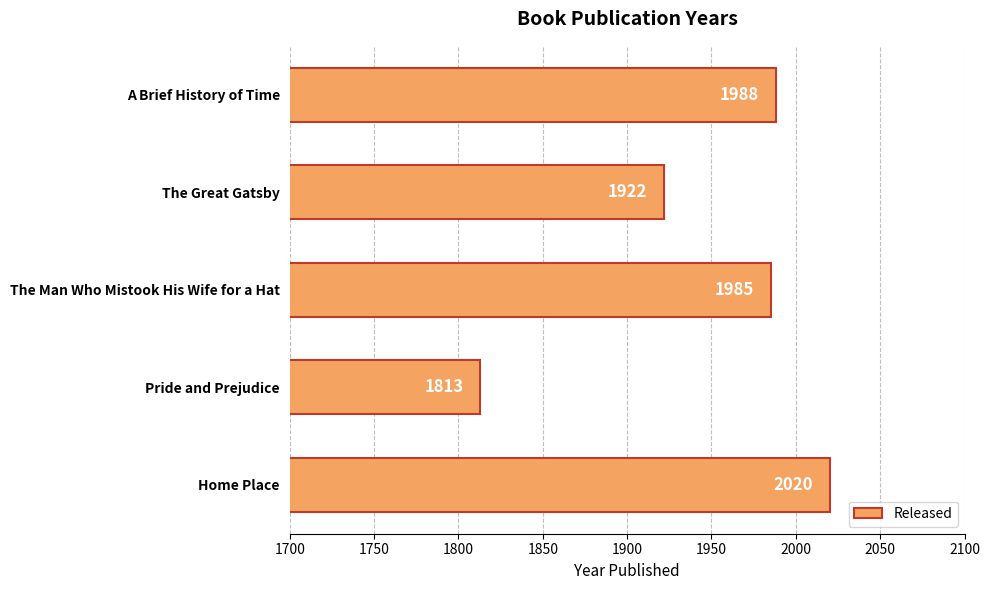

List the labels in order of value, smallest first.

Pride and Prejudice, The Great Gatsby, The Man Who Mistook His Wife for a Hat, A Brief History of Time, Home Place